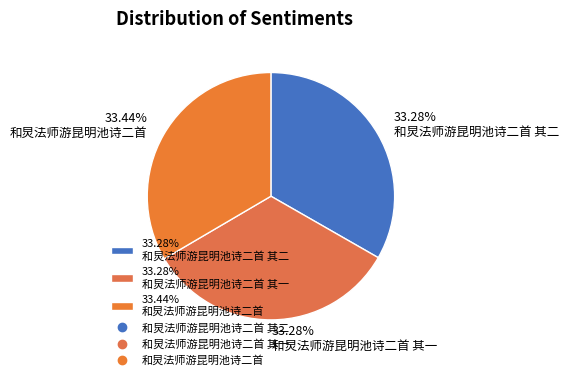

What is the ratio of the value at 33.28% 和炅法师游昆明池诗二首 其一 to the value at 33.44% 和炅法师游昆明池诗二首?

1.0